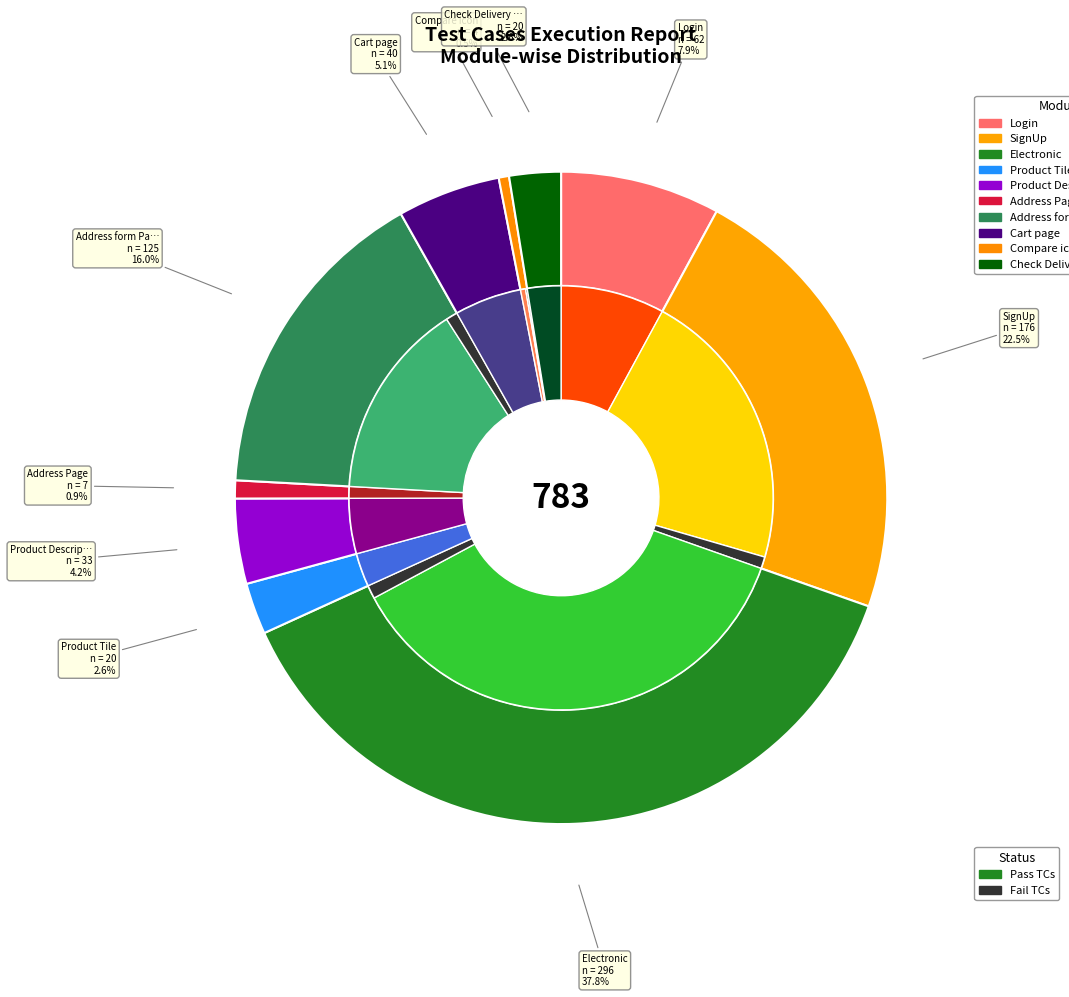

What is the change in value from Address form Page to Check Delivery text box?

-105